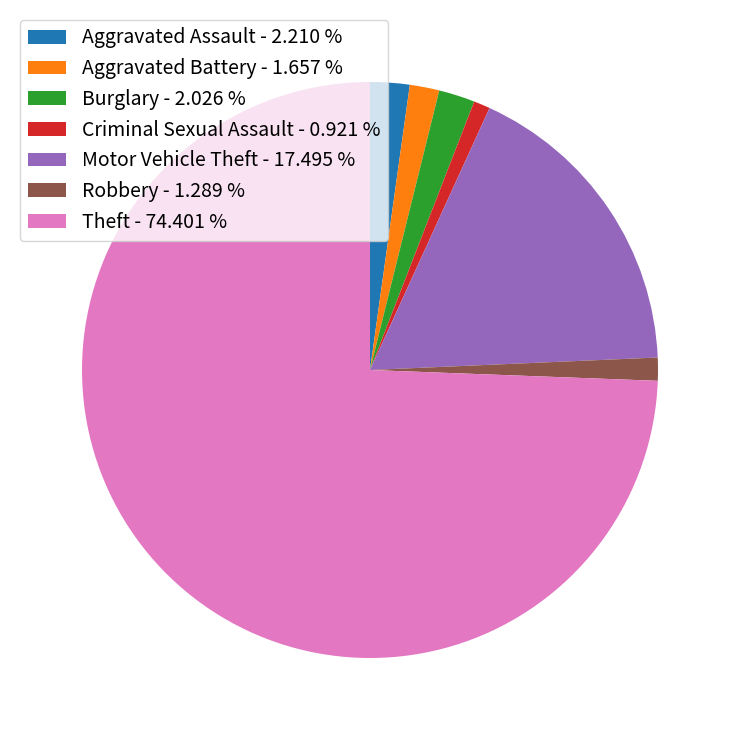

What is the ratio of the value at Motor Vehicle Theft - 17.495 % to the value at Aggravated Battery - 1.657 %?

10.6